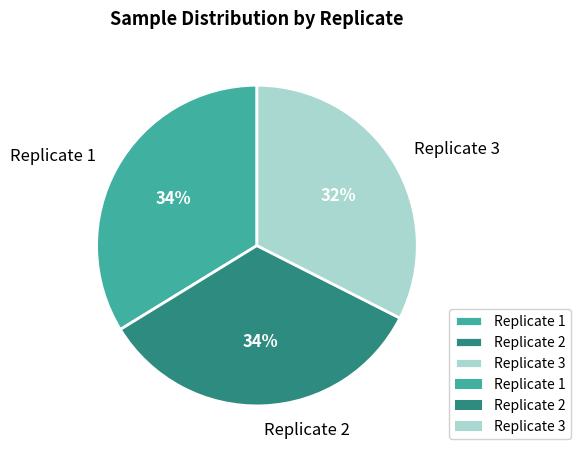

To the nearest percent, what is the average slice percentage?

33%